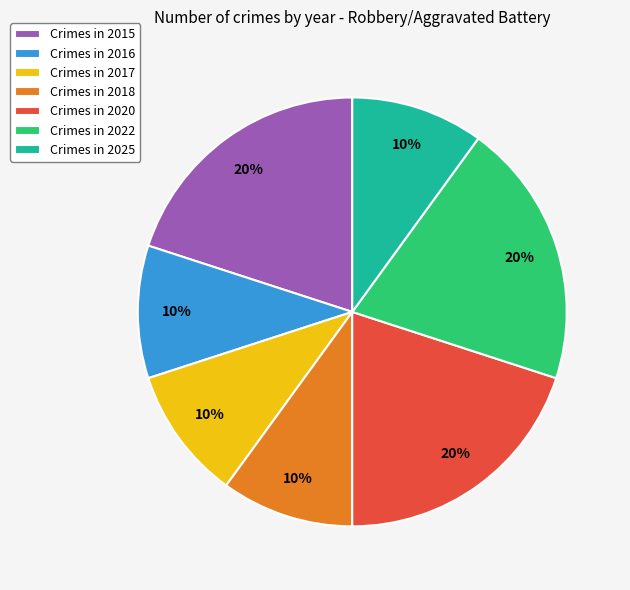

True or false: Crimes in 2017 accounts for 20% of the total.

False